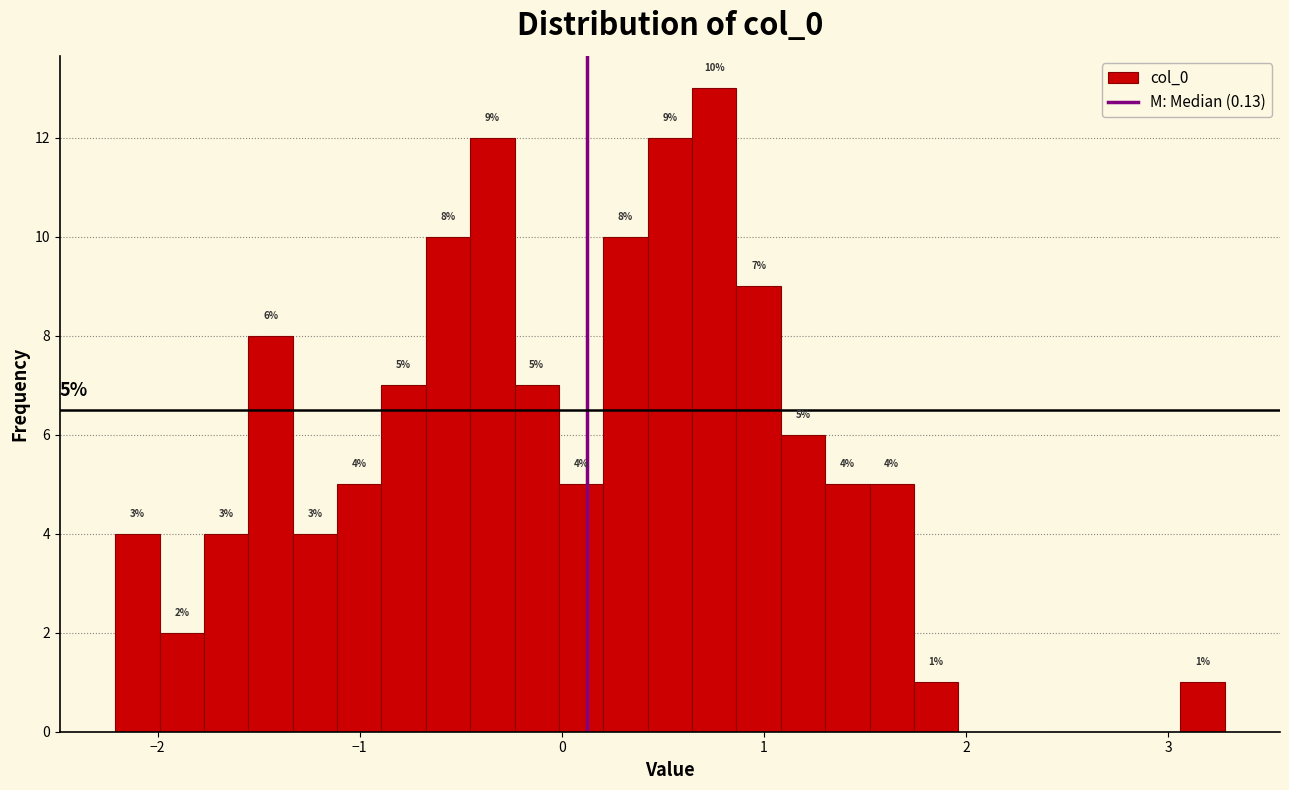

Around what value on the x-axis is the tallest bar? Give the approximate position of its centre, as read against the axis.

0.8